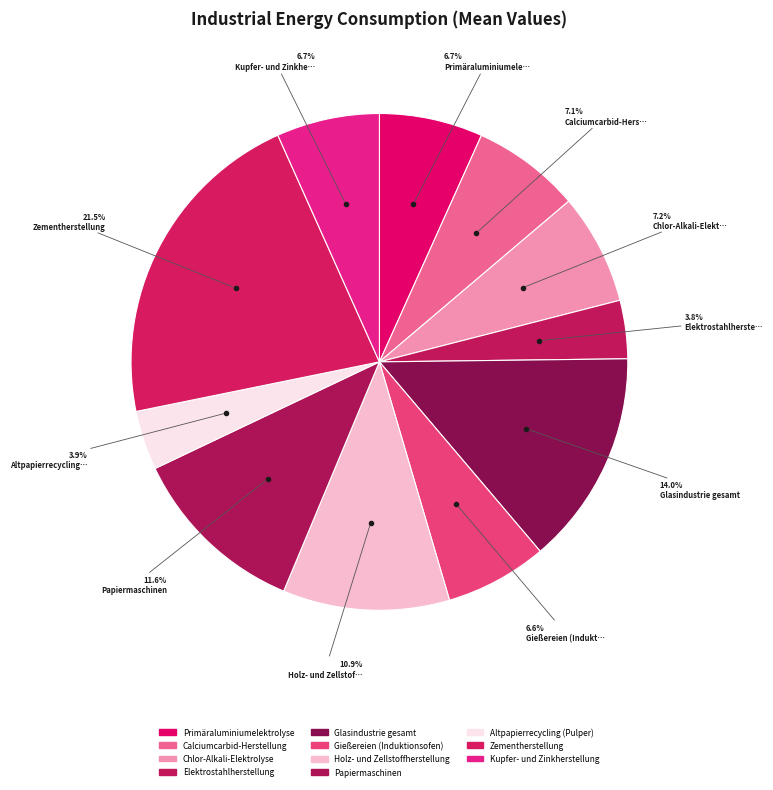

What is the smallest slice in the pie chart?

Elektrostahlherstellung